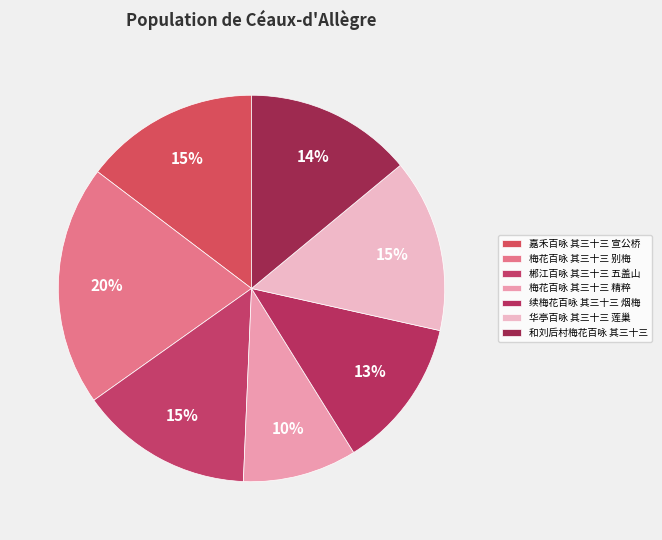

Is there a majority slice in this chart?

No